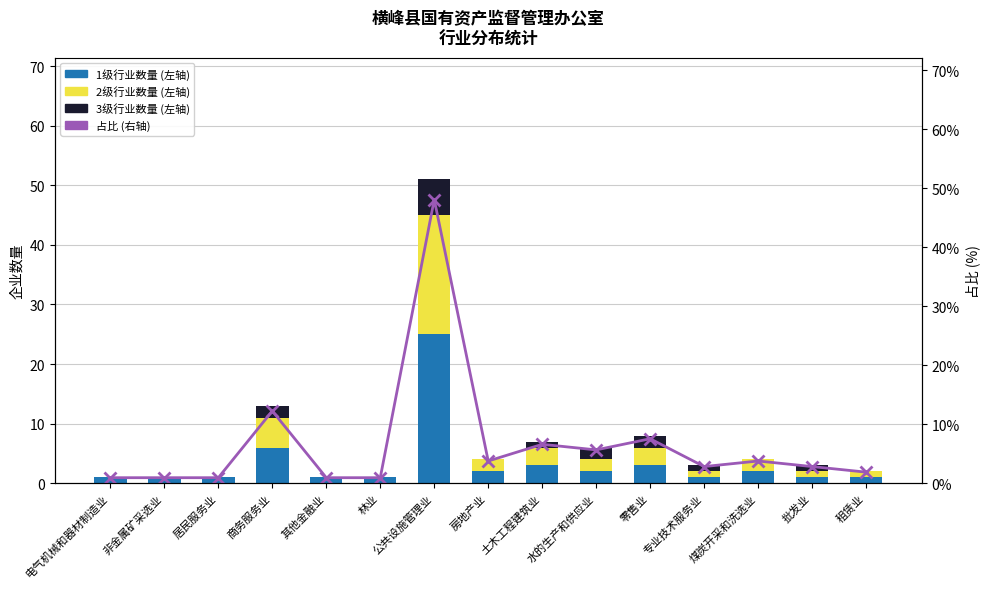

What is the approximate value of 占比 (右轴) at 批发业?

2.8